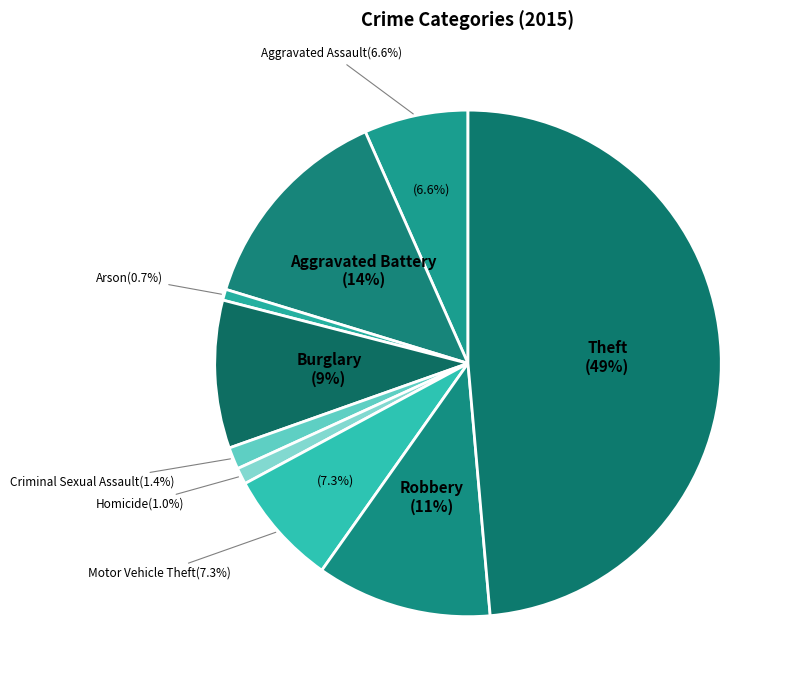

Rank the categories by value from highest to lowest.

Theft, Aggravated Battery, Robbery, Burglary, Motor Vehicle Theft, Aggravated Assault, Criminal Sexual Assault, Homicide, Arson